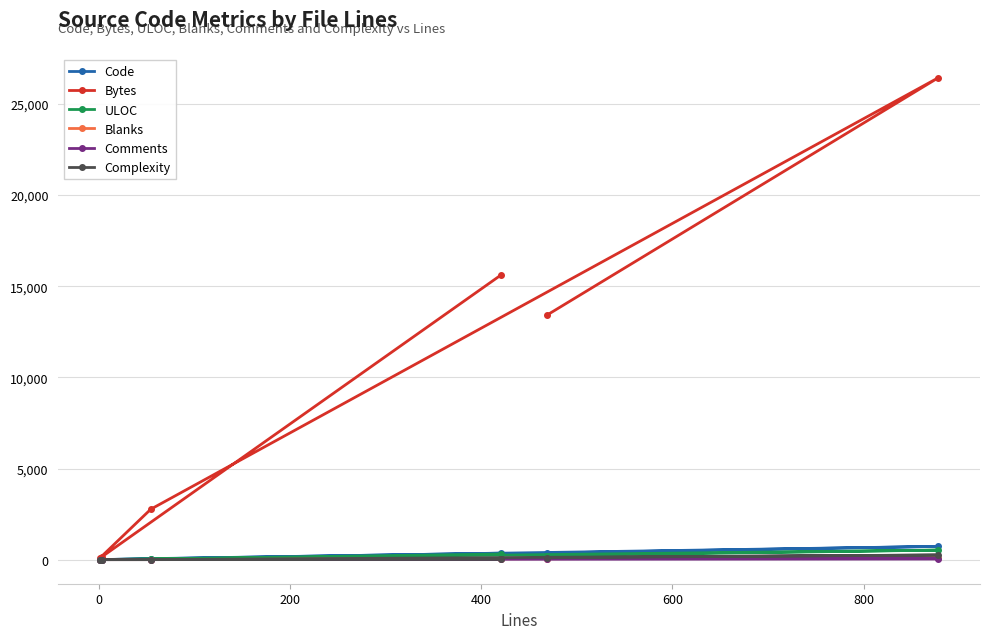

True or false: Code and Bytes cross at least once.

False